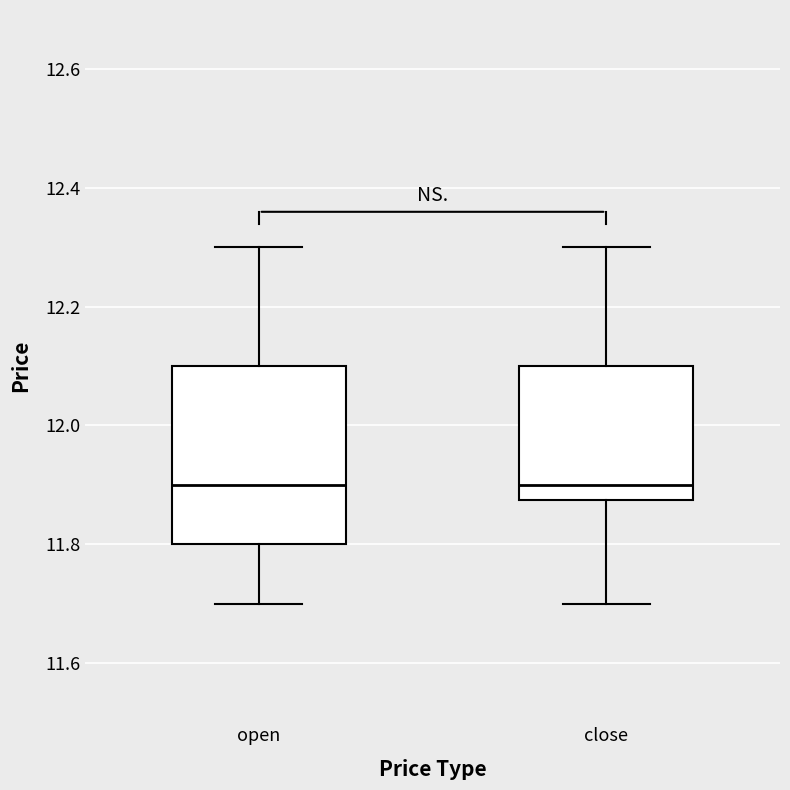

Reading left to right, transcribe this box plot: for each box, give where its median line is, the range the box spans, and where its two whiskers end, as read against the y-axis. The values are not printed on the chart, so give them approximately, as read against the axis.

open: median 11.90, box 11.80 to 12.10, whiskers 11.70 to 12.30
close: median 11.90, box 11.88 to 12.10, whiskers 11.70 to 12.30